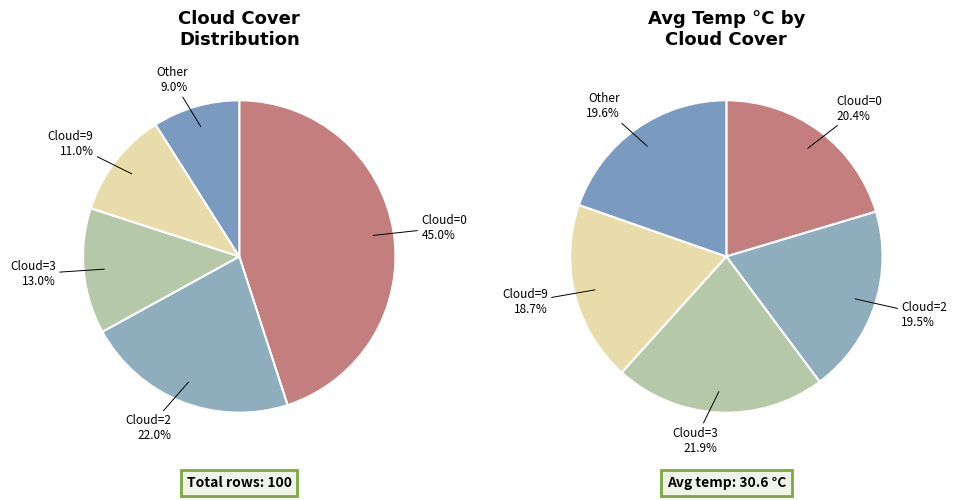

Does 0 represent more than half of the total?

No